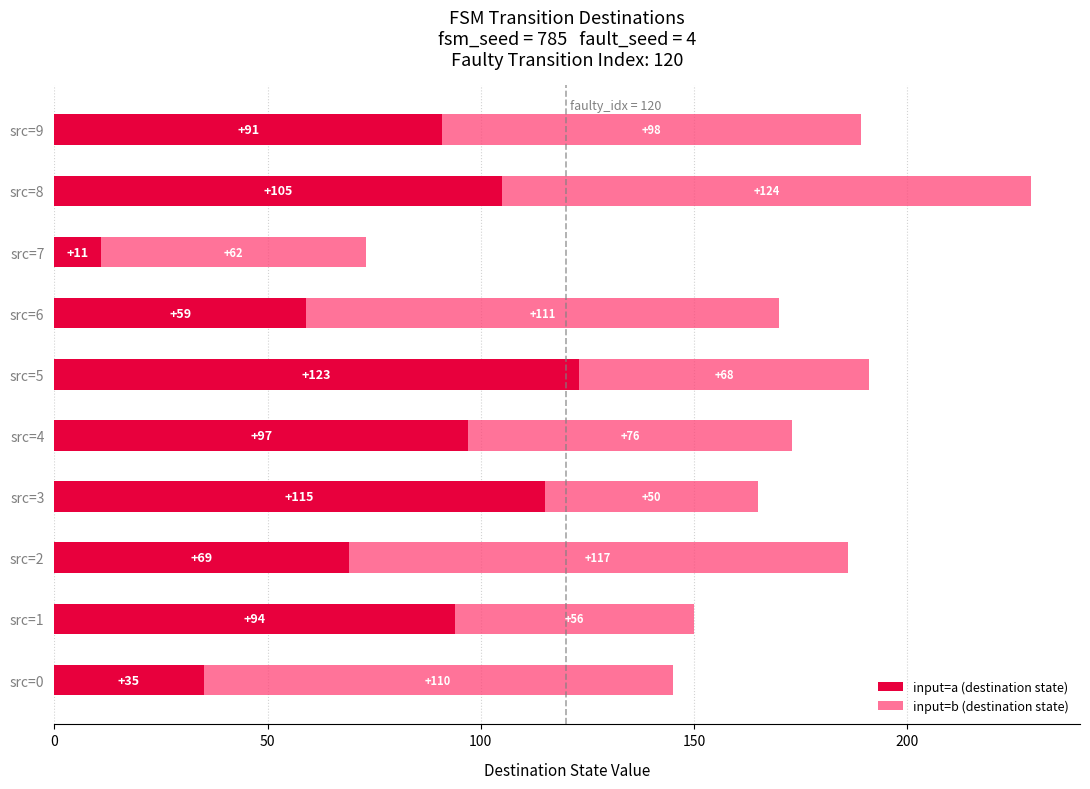

Which category has the lowest value in the input=a (destination state) series?

src=7